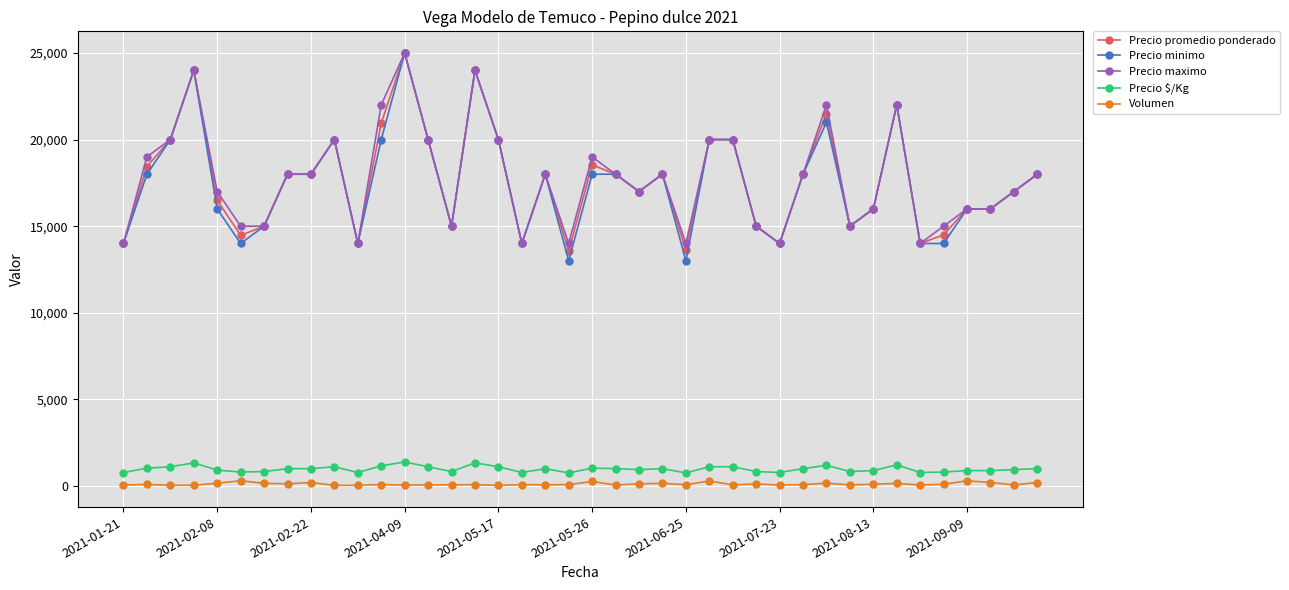

True or false: Volumen has more than 0 interior local peaks.

True